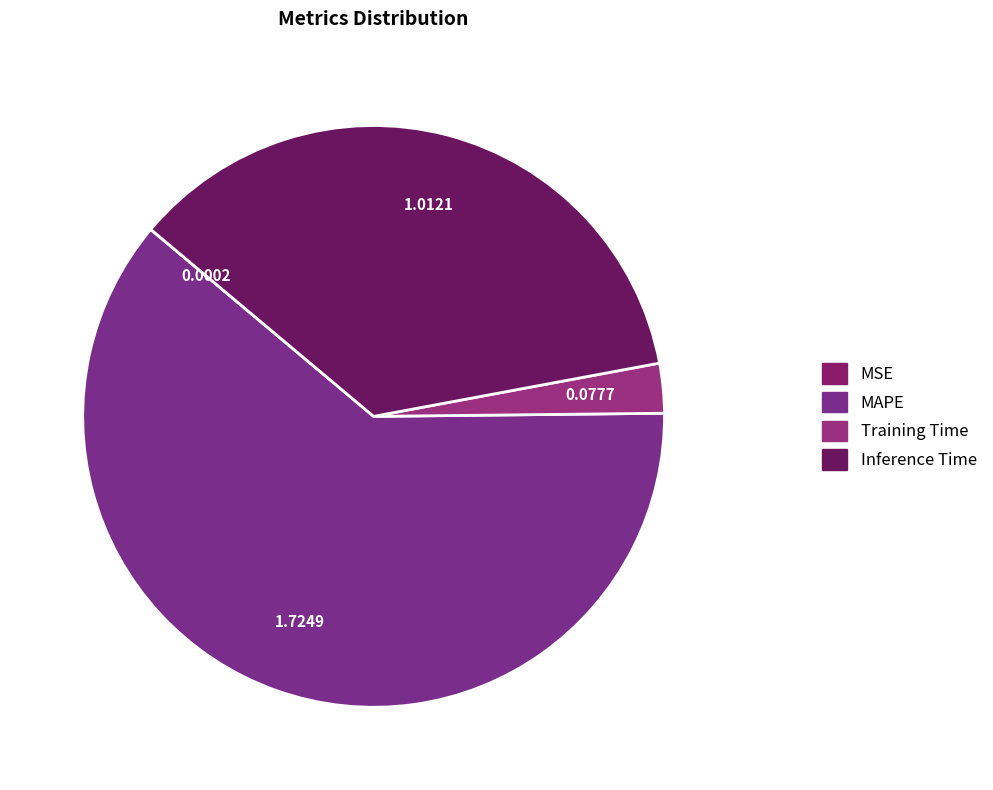

True or false: Inference Time accounts for 36% of the total.

True